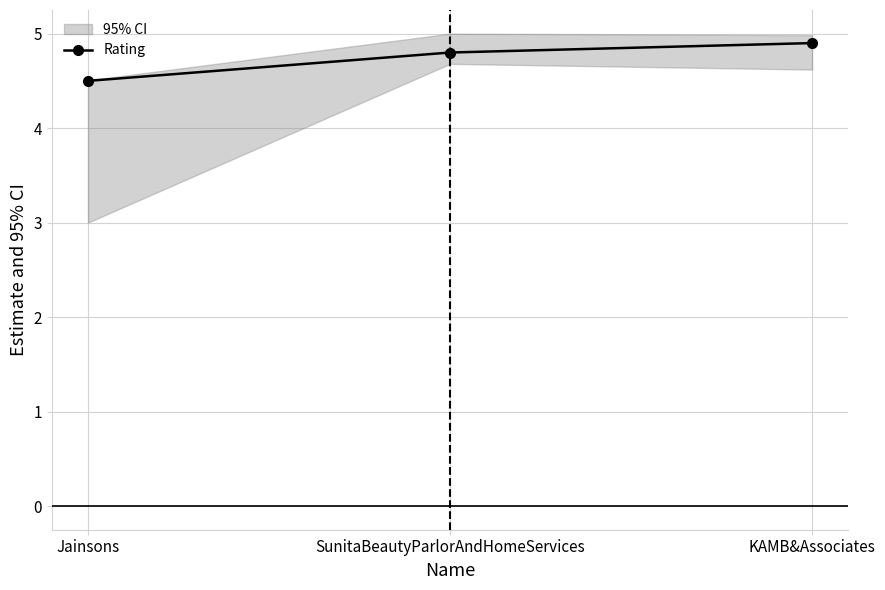

The chart shows a value of 4.5 at Jainsons. True or false?

True